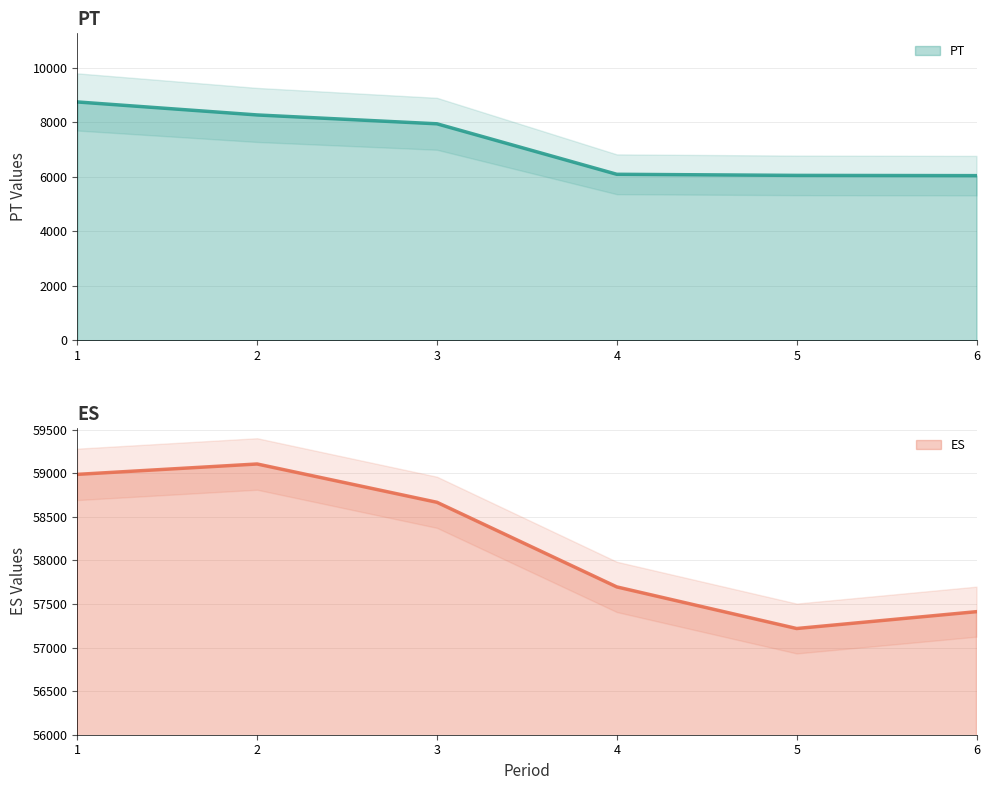

Is it true that ES equals 92947.3 at 3?

False